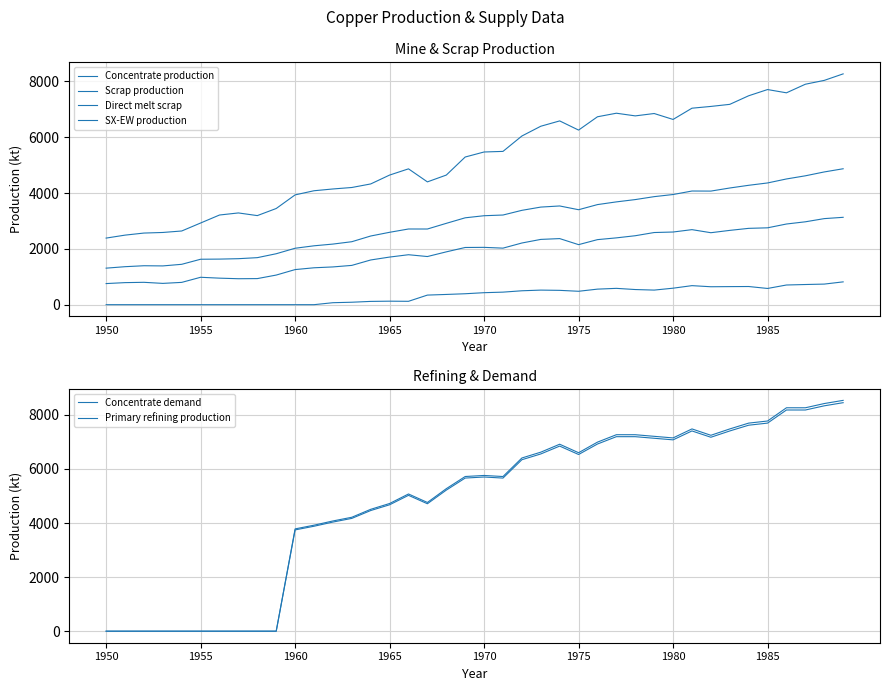

What are all the series names shown in the legend?

Concentrate production, Scrap production, Direct melt scrap, SX-EW production, Concentrate demand, Primary refining production